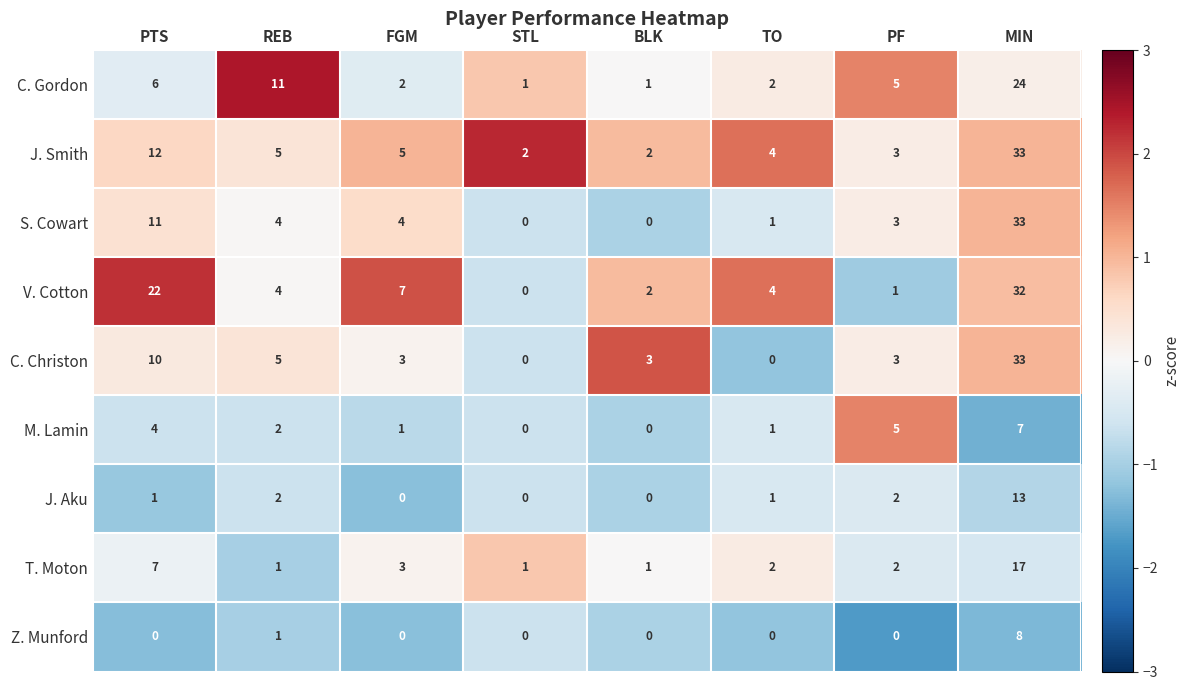

What is the difference between the second highest and second lowest values in the V. Cotton series?

21